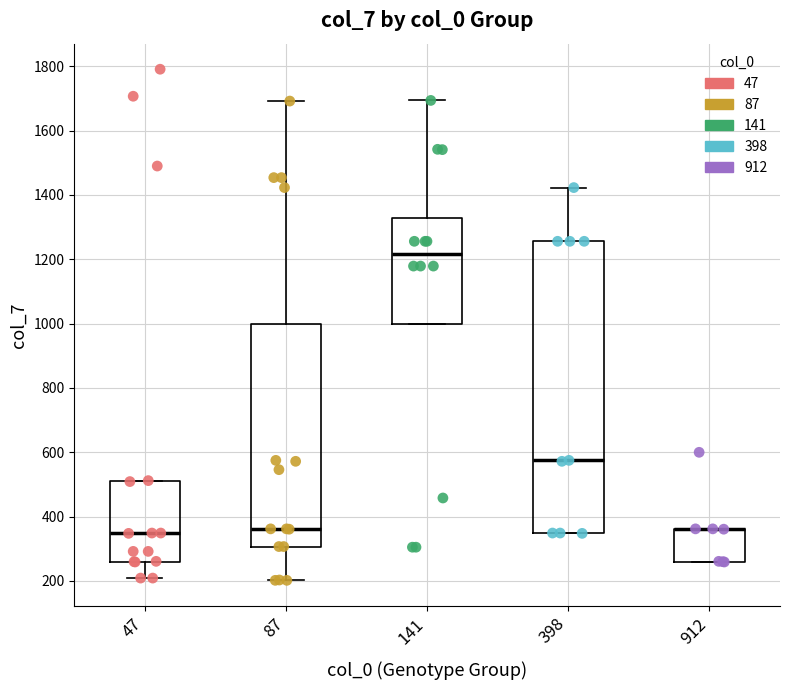

Reading left to right, read every box against the y-axis: the position of its median line, the range the box covers, and the ends of its whiskers. The values are not printed on the chart, so give them approximately, as read against the axis.

47: median 340, box 260 to 520, whiskers 200 to 520
87: median 360, box 300 to 1000, whiskers 200 to 1700
141: median 1220, box 1000 to 1320, whiskers 1000 to 1700
398: median 580, box 340 to 1260, whiskers 340 to 1420
912: median 360 (drawn on the box's upper edge), box 260 to 360, whiskers 260 to 360